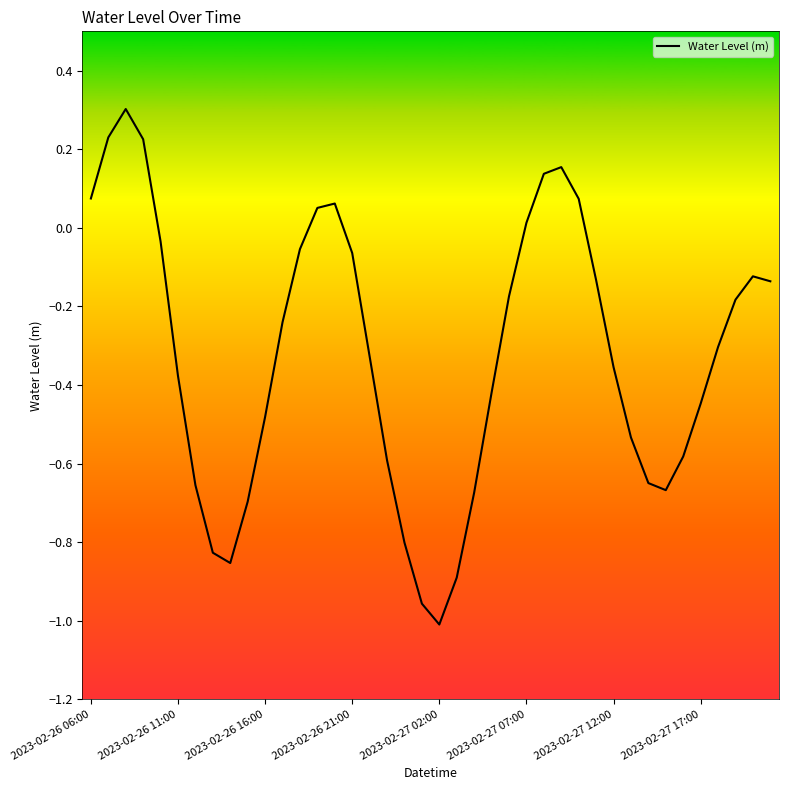

What is the maximum value shown in the chart?

0.3